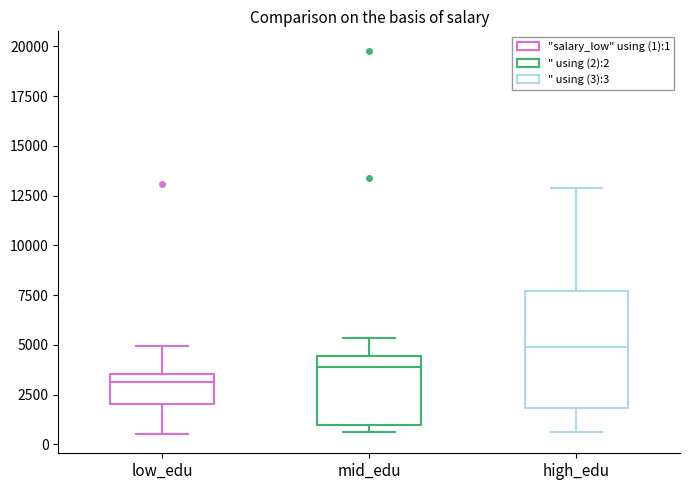

Reading left to right, transcribe this box plot: for each box, give where its median line is, the range the box spans, and where its two whiskers end, as read against the y-axis. The values are not printed on the chart, so give them approximately, as read against the axis.

low_edu: median 3000, box 2000 to 3500, whiskers 500 to 5000
mid_edu: median 4000, box 1000 to 4500, whiskers 500 to 5500
high_edu: median 5000, box 2000 to 7500, whiskers 500 to 13000